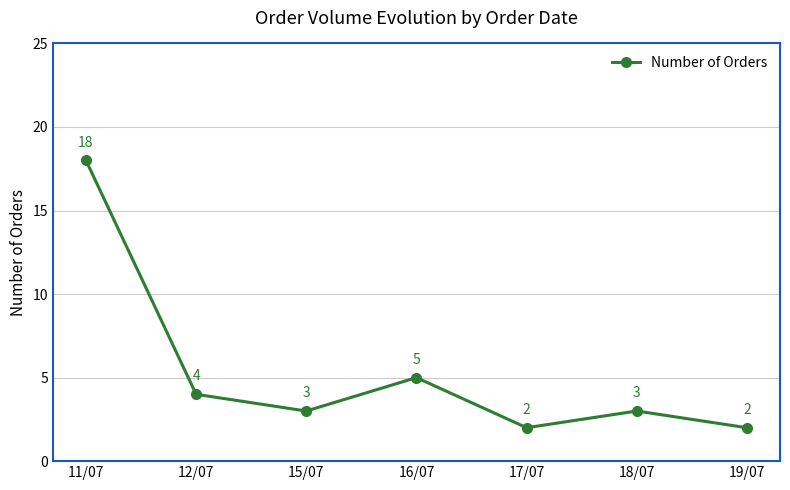

How many lines are shown in the chart?

1